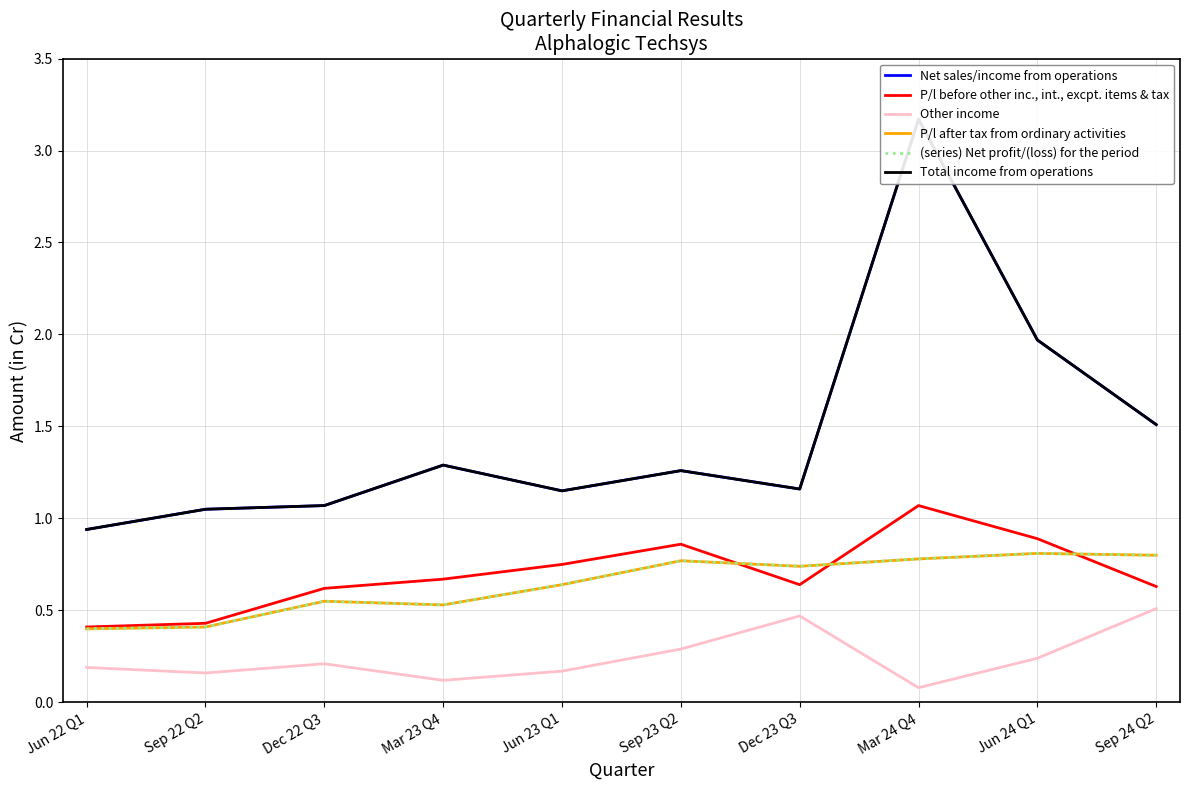

Which series has the largest total across all categories?

Net sales/income from operations